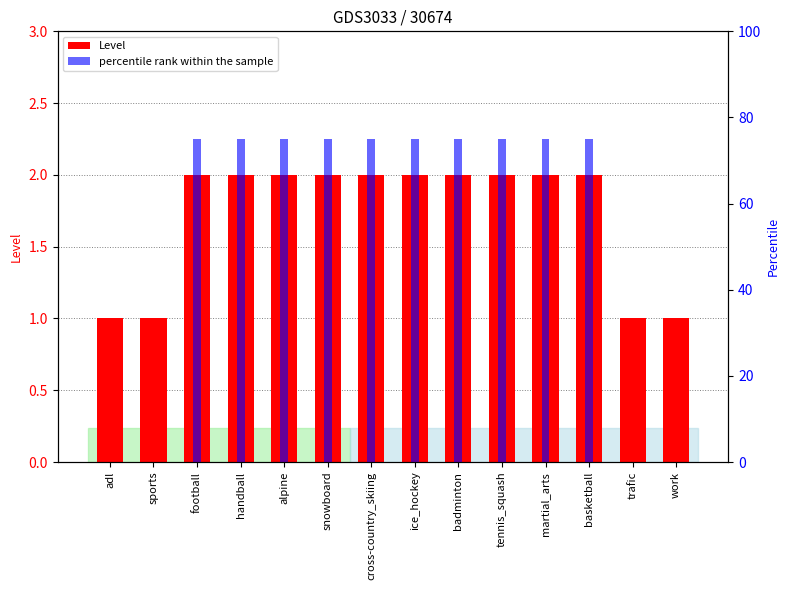

How many values are below 2?

4